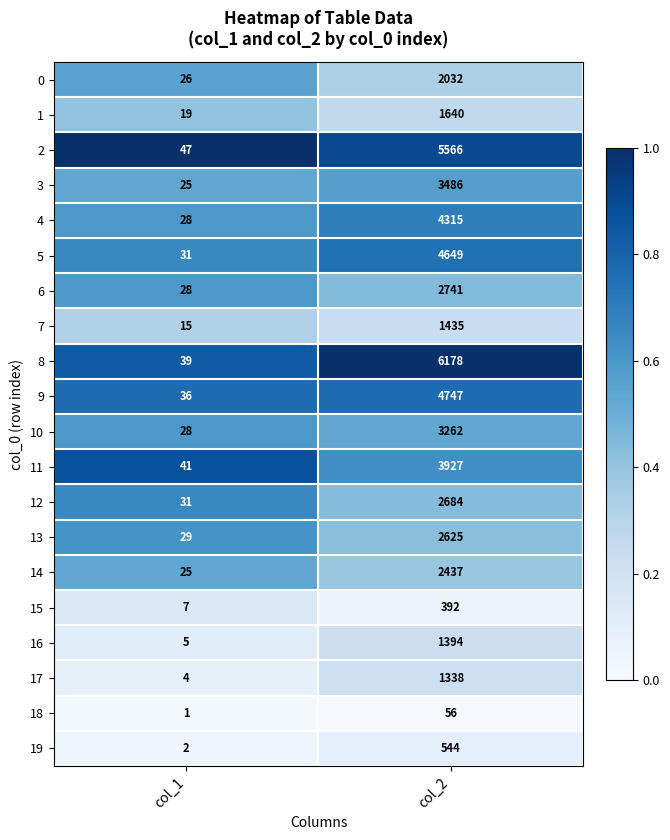

What is the sum of the 15 values at col_1 and col_2?

399